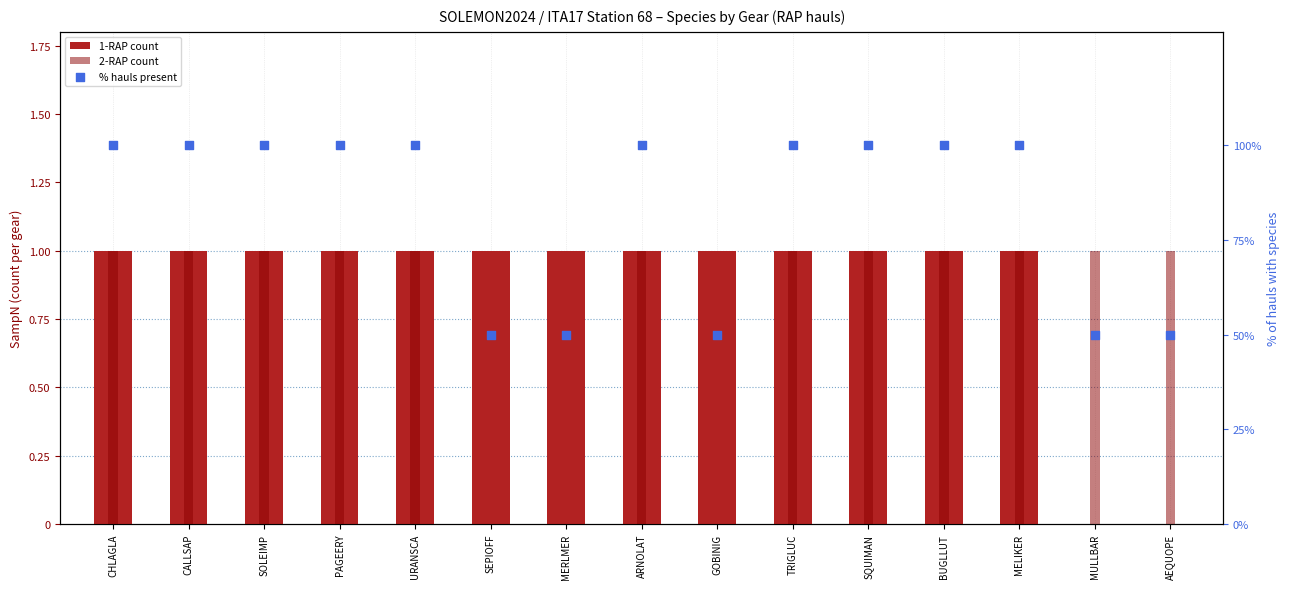

Is the value of 2-RAP count at AEQUOPE greater than the value of 1-RAP count at BUGLLUT?

No